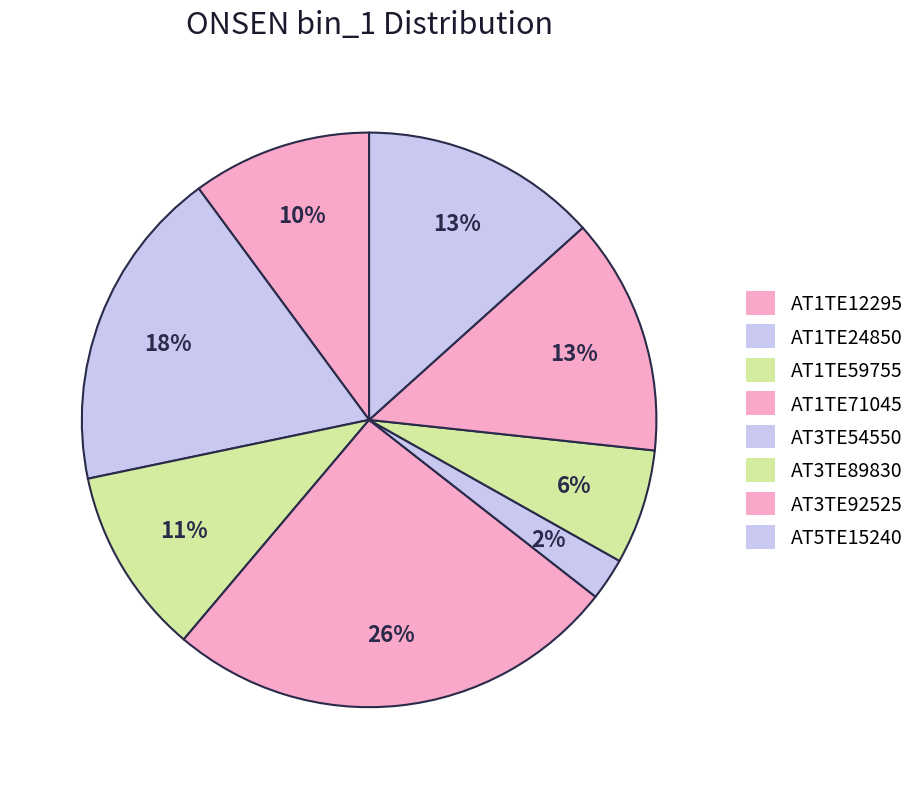

The AT1TE59755 slice represents 1% of the pie. True or false?

False